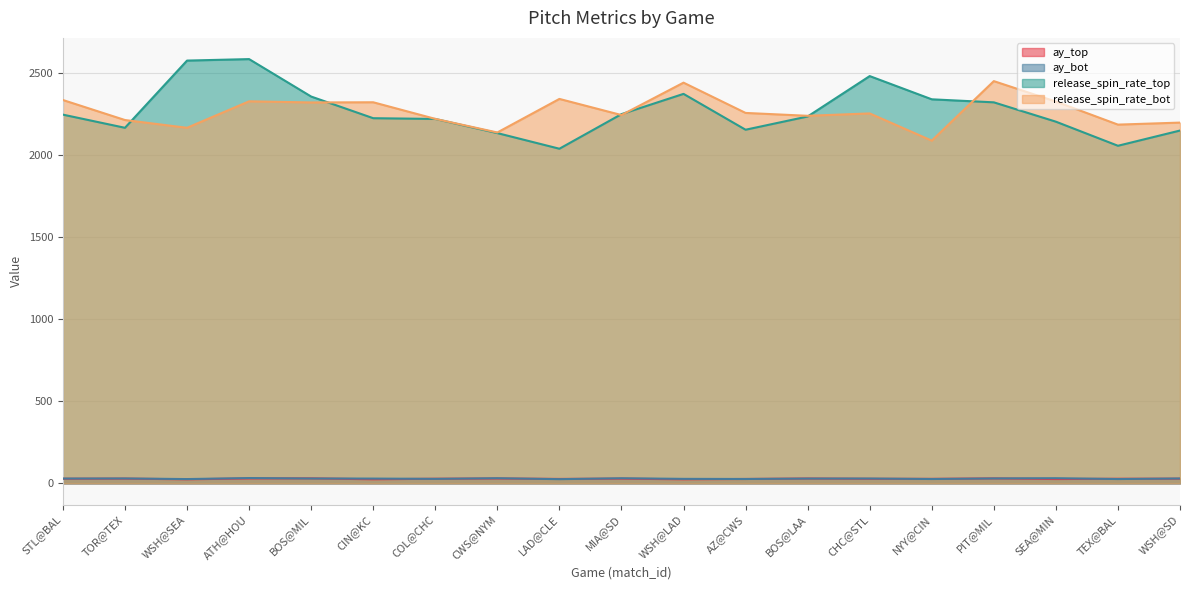

Reading left to right, list all the values displayed in this chart.

ay_top: STL@BAL=27.8	TOR@TEX=28.6	WSH@SEA=24.4	ATH@HOU=29.5	BOS@MIL=30.2	CIN@KC=24.5	COL@CHC=27.9	CWS@NYM=29.3	LAD@CLE=26.8	MIA@SD=28.4	WSH@LAD=24.4	AZ@CWS=26.4	BOS@LAA=29.2	CHC@STL=27.5	NYY@CIN=27.1	PIT@MIL=29.9	SEA@MIN=26.1	TEX@BAL=27.8	WSH@SD=28.2
ay_bot: STL@BAL=29.0	TOR@TEX=29.6	WSH@SEA=25.8	ATH@HOU=32.0	BOS@MIL=29.4	CIN@KC=28.8	COL@CHC=27.1	CWS@NYM=31.0	LAD@CLE=25.4	MIA@SD=30.8	WSH@LAD=27.1	AZ@CWS=26.4	BOS@LAA=29.0	CHC@STL=29.1	NYY@CIN=26.3	PIT@MIL=29.7	SEA@MIN=31.1	TEX@BAL=26.1	WSH@SD=29.4
release_spin_rate_top: STL@BAL=2245.9	TOR@TEX=2165.7	WSH@SEA=2575.1	ATH@HOU=2584.1	BOS@MIL=2356.1	CIN@KC=2224.1	COL@CHC=2219.6	CWS@NYM=2133.4	LAD@CLE=2038.2	MIA@SD=2248.9	WSH@LAD=2372.3	AZ@CWS=2153.9	BOS@LAA=2234.6	CHC@STL=2480.7	NYY@CIN=2339.2	PIT@MIL=2320.8	SEA@MIN=2203.0	TEX@BAL=2056.2	WSH@SD=2148.9
release_spin_rate_bot: STL@BAL=2335.0	TOR@TEX=2213.0	WSH@SEA=2165.7	ATH@HOU=2327.0	BOS@MIL=2320.1	CIN@KC=2321.2	COL@CHC=2220.0	CWS@NYM=2137.2	LAD@CLE=2341.6	MIA@SD=2243.3	WSH@LAD=2440.7	AZ@CWS=2256.2	BOS@LAA=2238.7	CHC@STL=2253.2	NYY@CIN=2087.4	PIT@MIL=2450.0	SEA@MIN=2325.5	TEX@BAL=2185.1	WSH@SD=2197.3